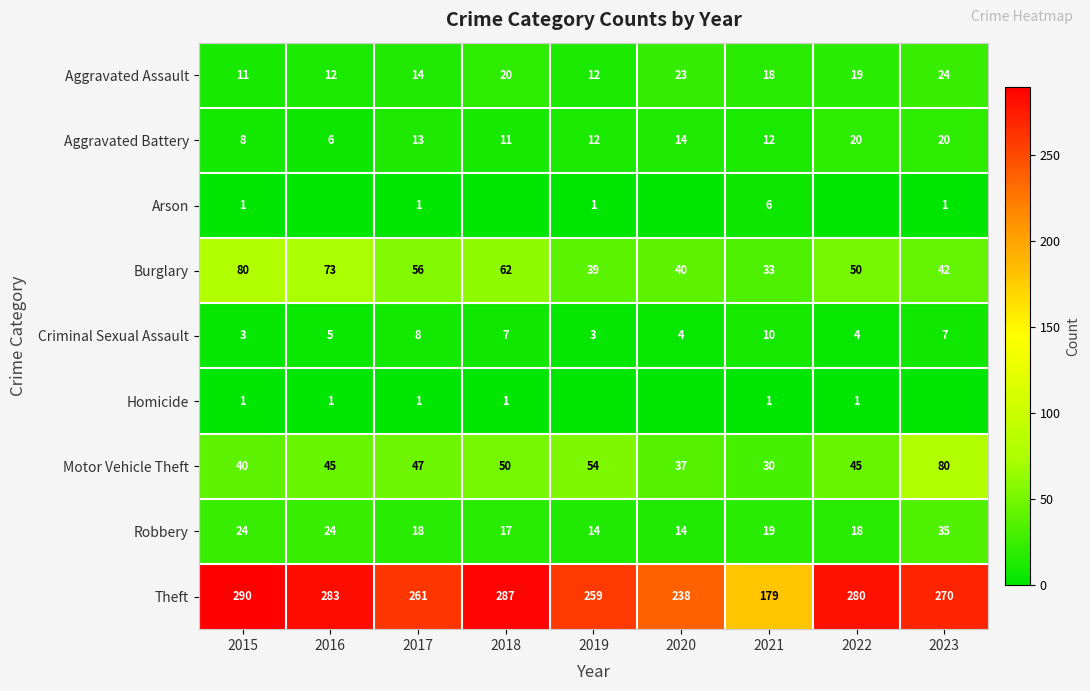

How many Criminal Sexual Assault values are between 4 and 7?

5